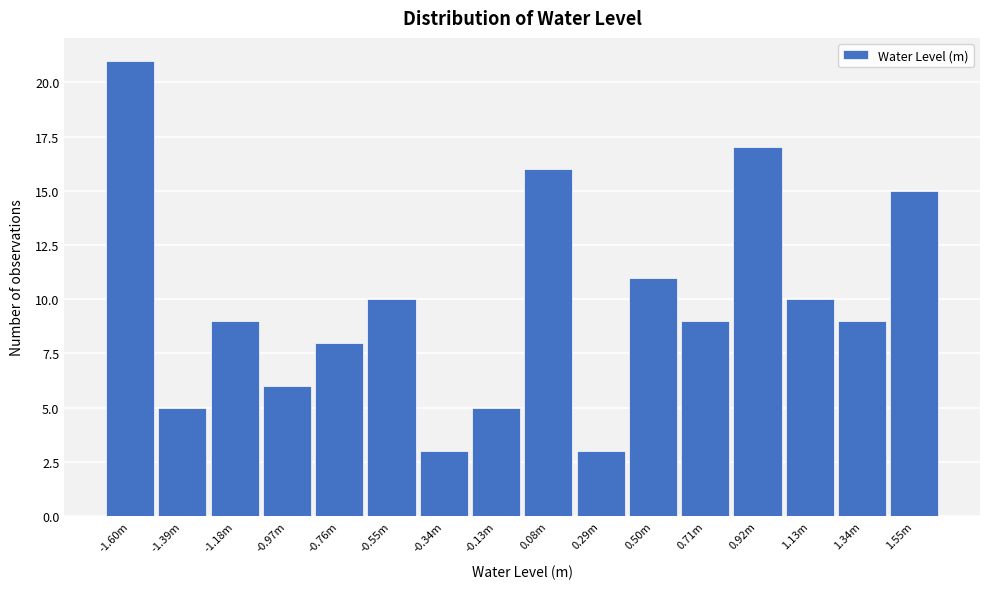

Reading right to left, list all the values displayed in this chart.

1.55m=15	1.34m=9	1.13m=10	0.92m=17	0.71m=9	0.50m=11	0.29m=3	0.08m=16	-0.13m=5	-0.34m=3	-0.55m=10	-0.76m=8	-0.97m=6	-1.18m=9	-1.39m=5	-1.60m=21